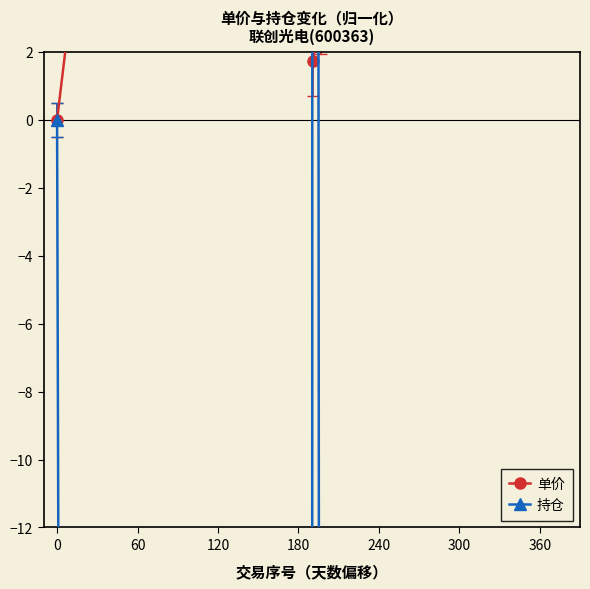

Is the value of 持仓 at −60 greater than the value of 单价 at 300?

No